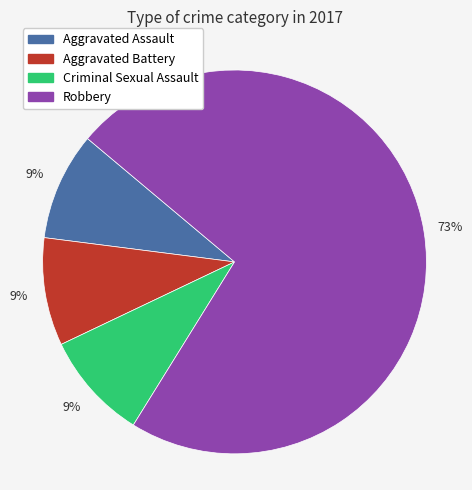

To the nearest percent, what is the average slice percentage?

25%